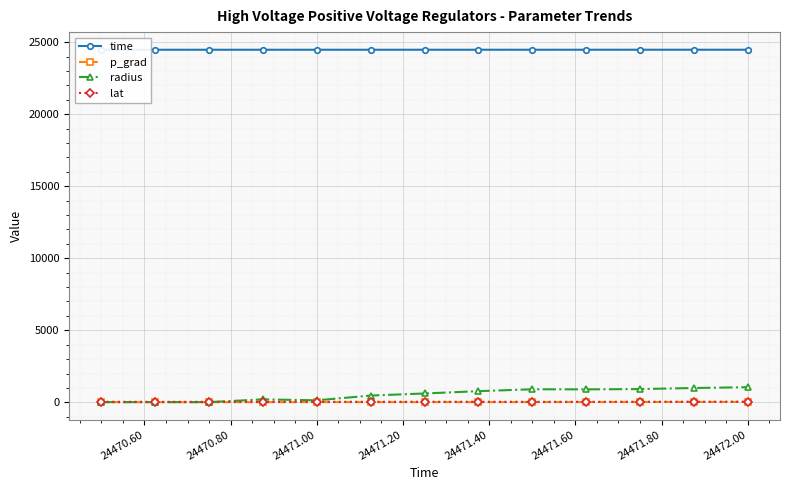

What is the minimum value for radius?

14.1